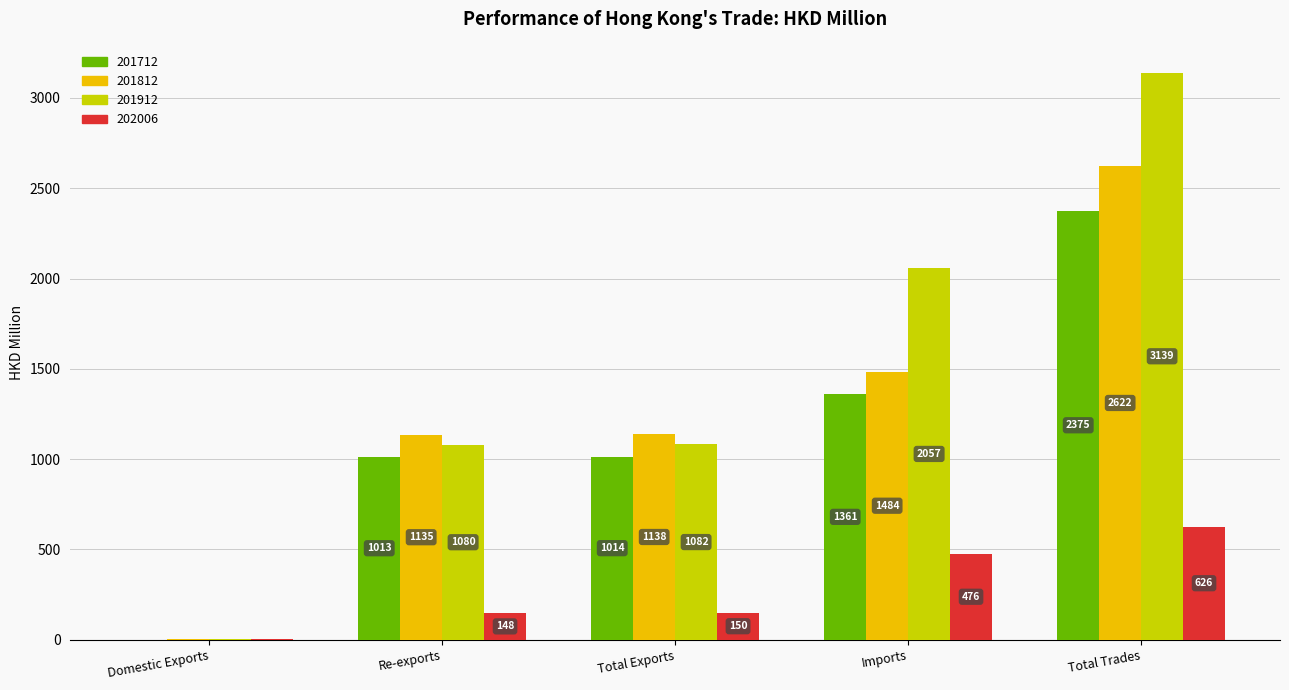

Which series changed the most between Total Exports and Total Trades?

201912